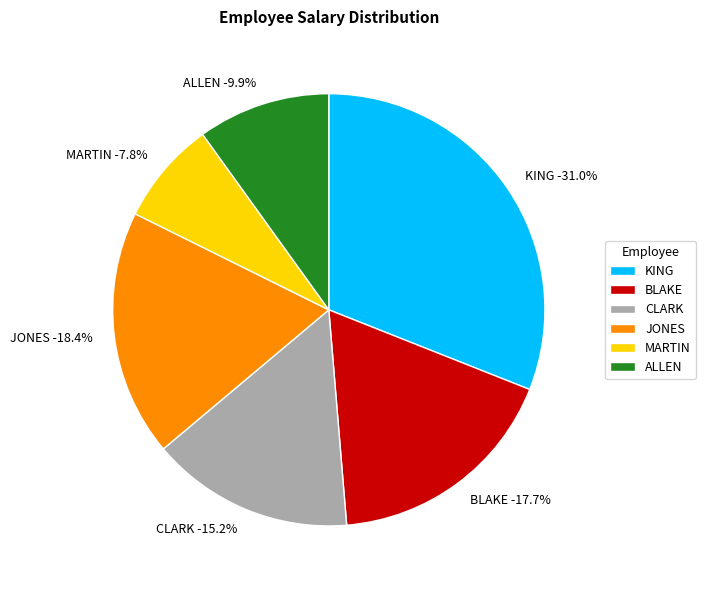

Does JONES represent more than half of the total?

No